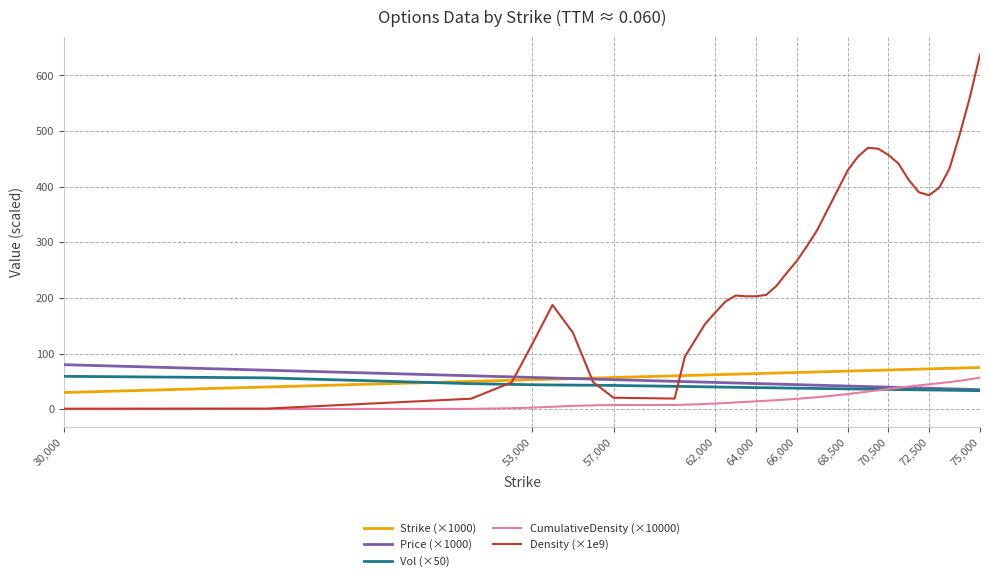

Which series has the largest range (max minus min)?

Density (×1e9)